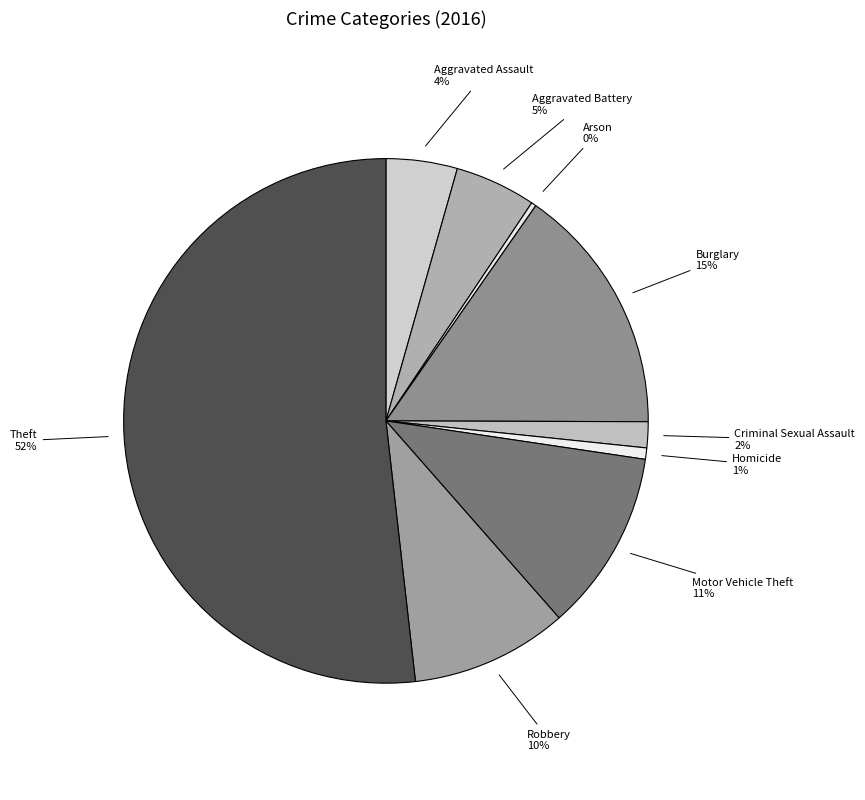

Do Motor Vehicle Theft and Criminal Sexual Assault together represent more than half of the pie?

No